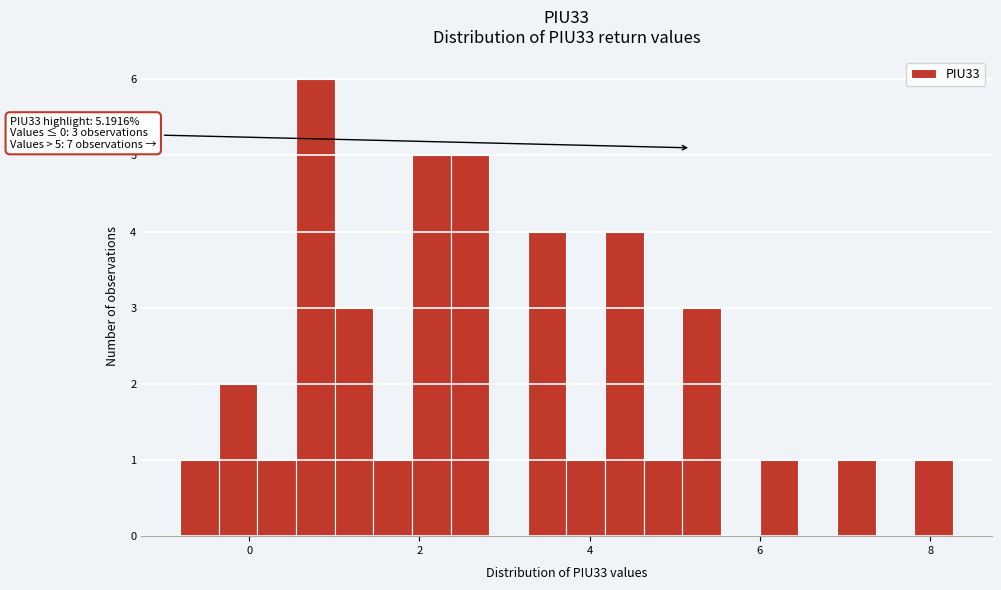

Around what value on the x-axis is the tallest bar? Give the approximate position of its centre, as read against the axis.

0.8